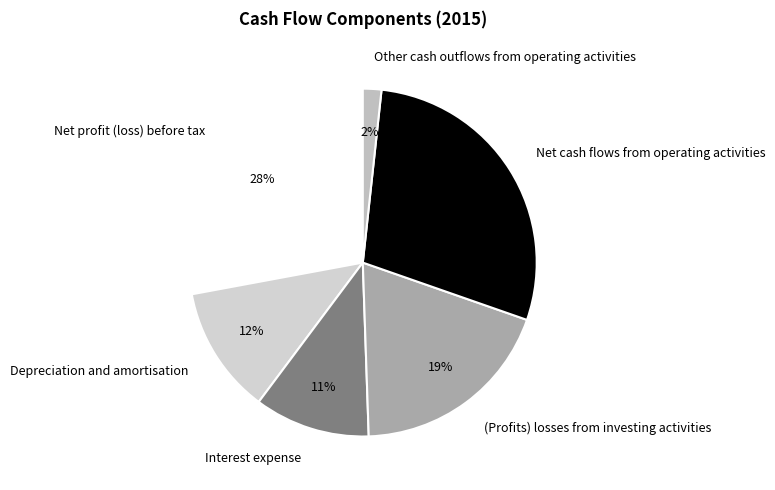

What is the largest slice in the pie chart?

Net cash flows from operating activities